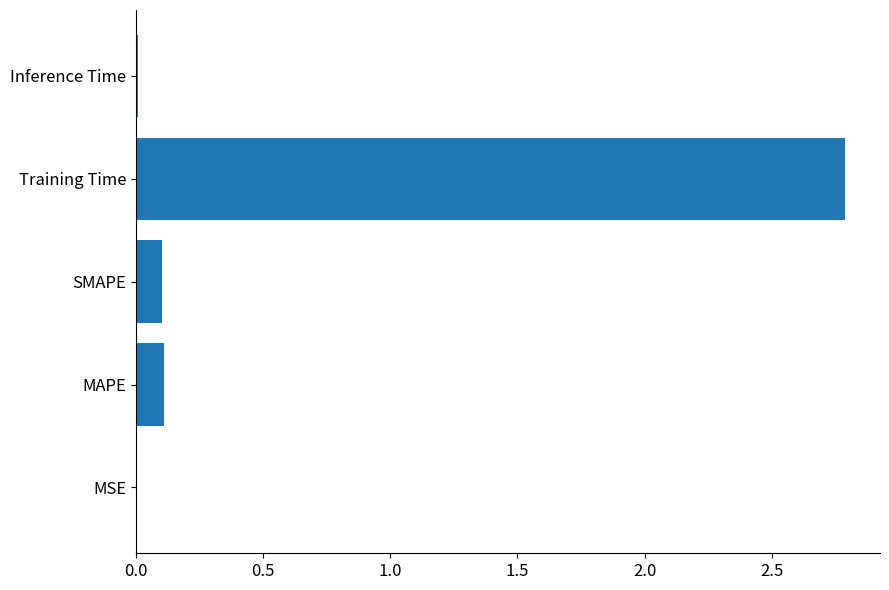

Between Inference Time and SMAPE, which is larger?

SMAPE